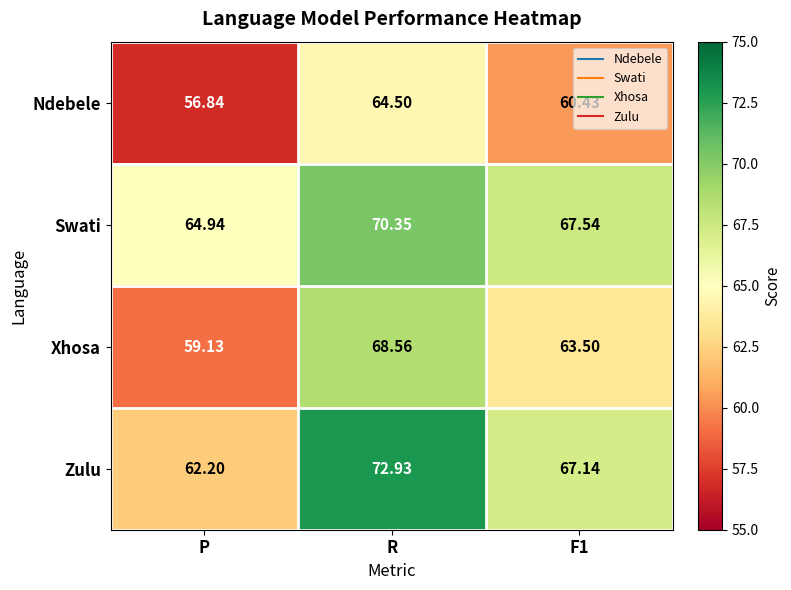

At how many categories does at least one series exceed 69?

1